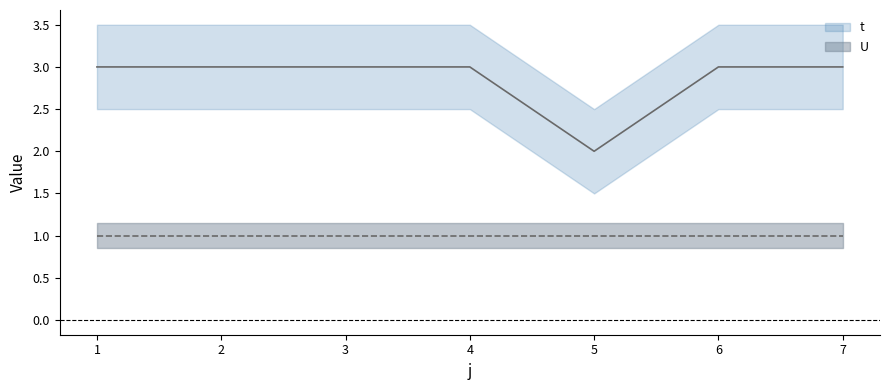

At which label is the value closest to 2?

5